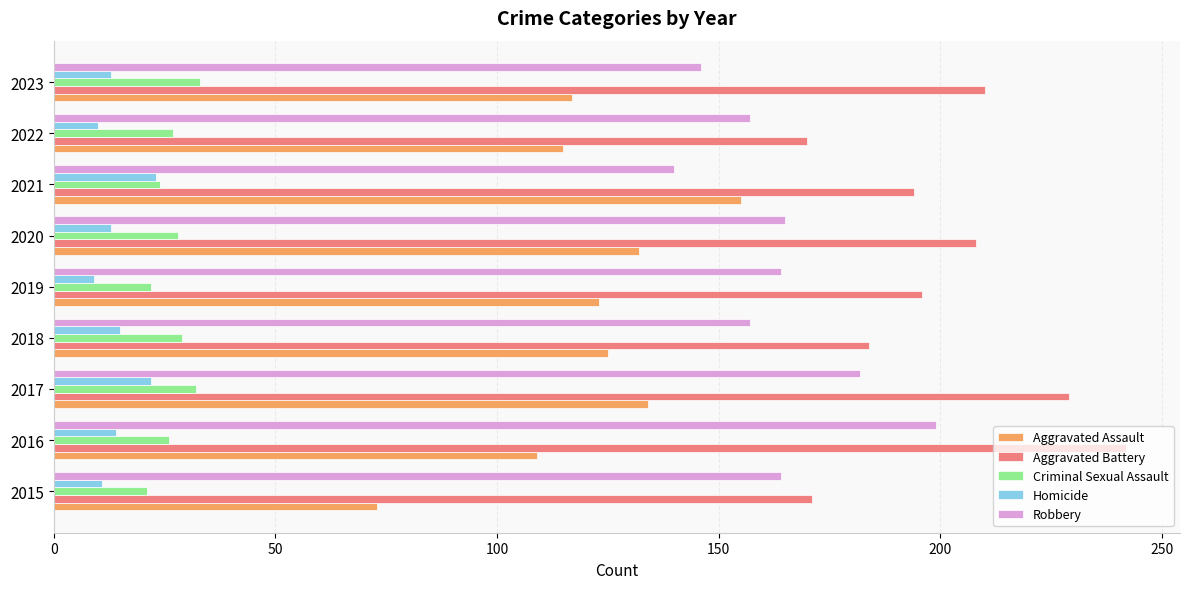

At how many categories does at least one series exceed 109?

9